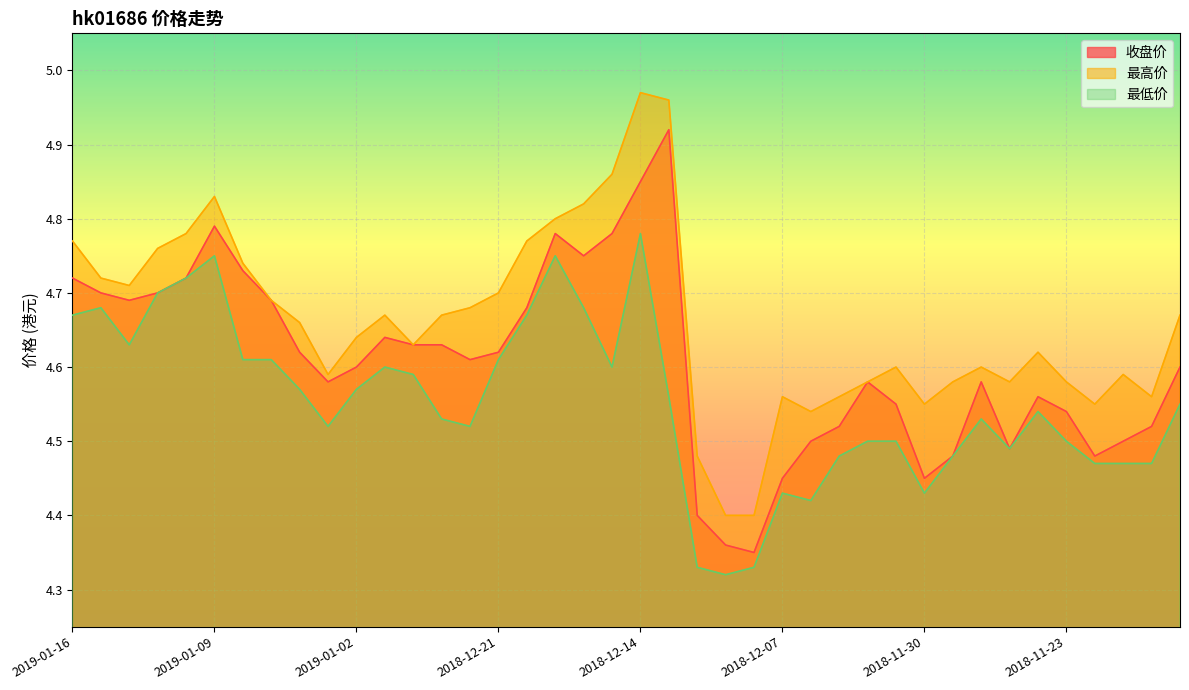

Does the chart display data point markers on the line(s)?

No